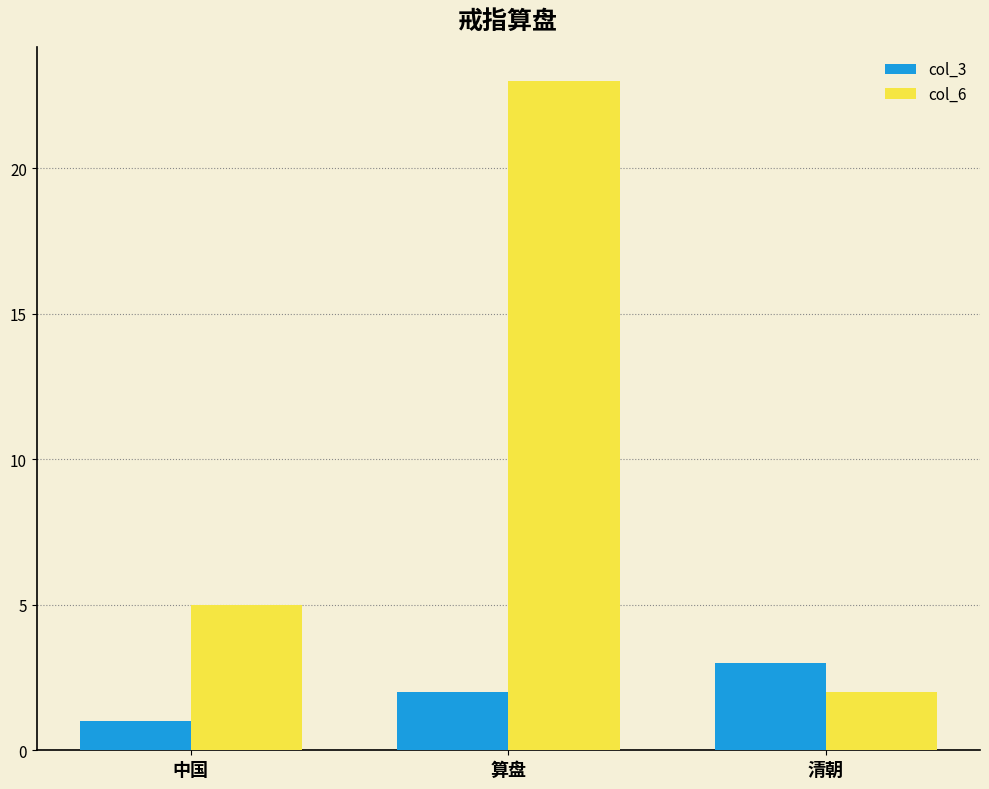

What are all the series names shown in the legend?

col_3, col_6